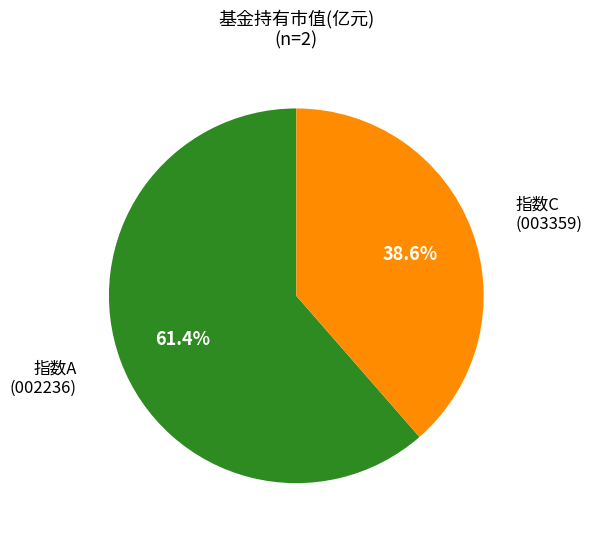

Is there any slice that represents more than half of the pie?

Yes